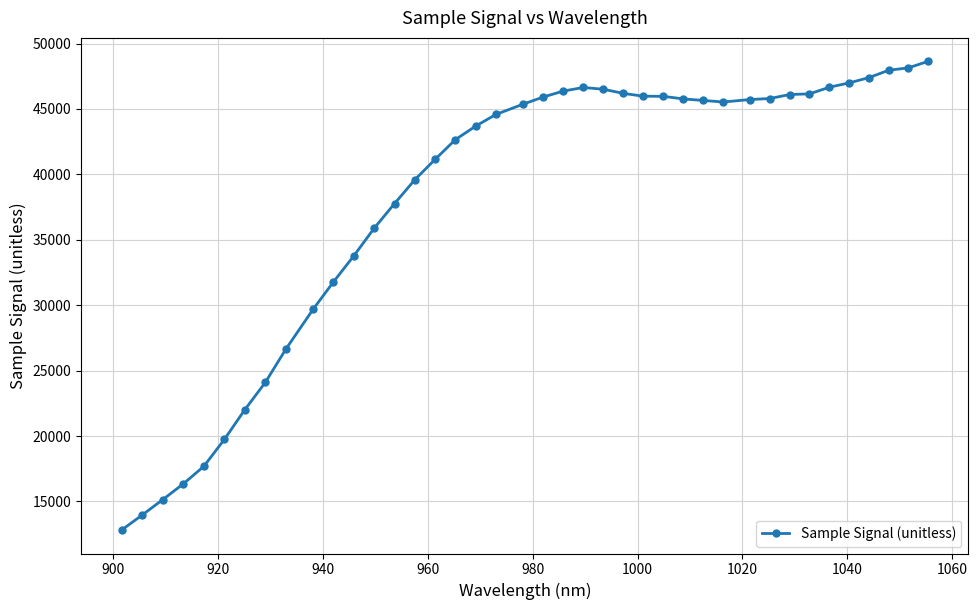

True or false: the data has more than 0 interior local peaks.

True